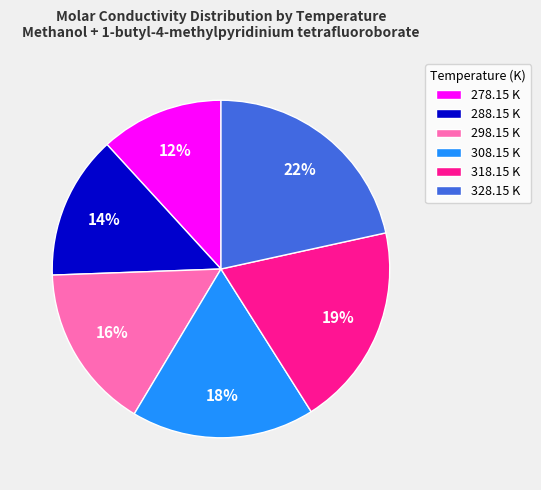

What is the largest slice in the pie chart?

328.15